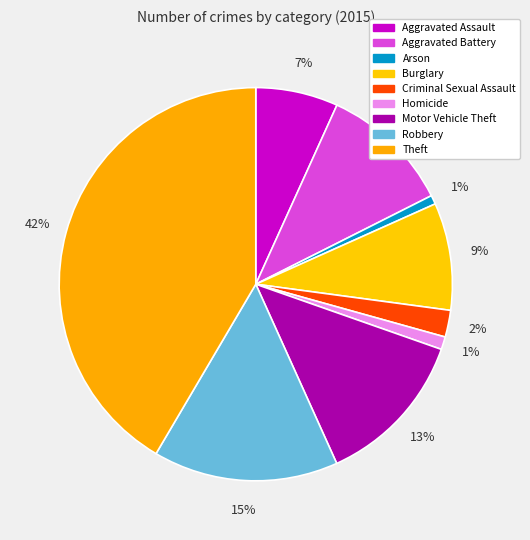

How many segments does this pie chart have?

9